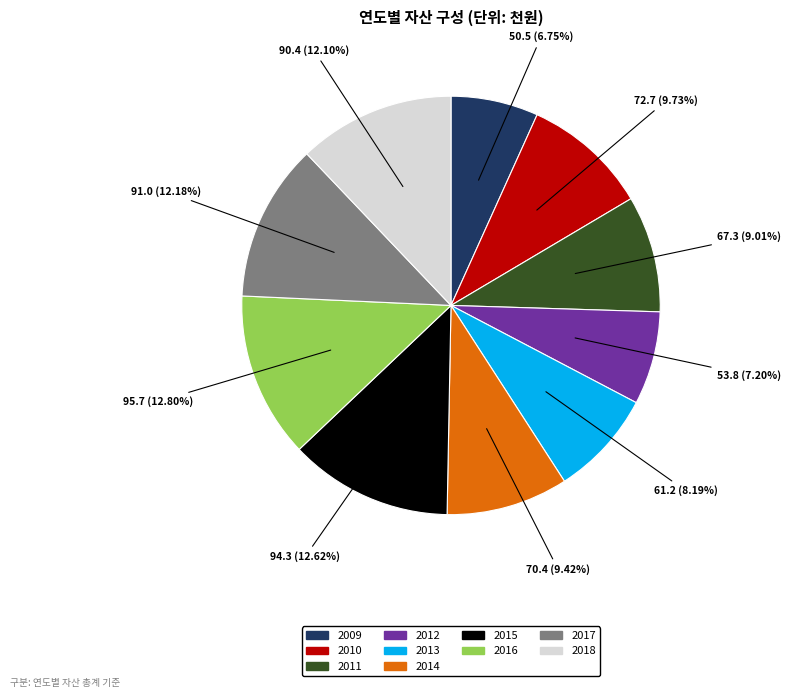

Does 2017 represent more than half of the total?

No